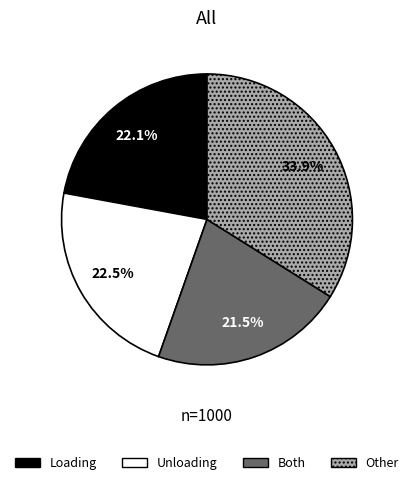

Approximately how many times larger is the value at Loading compared to Both?

1.0